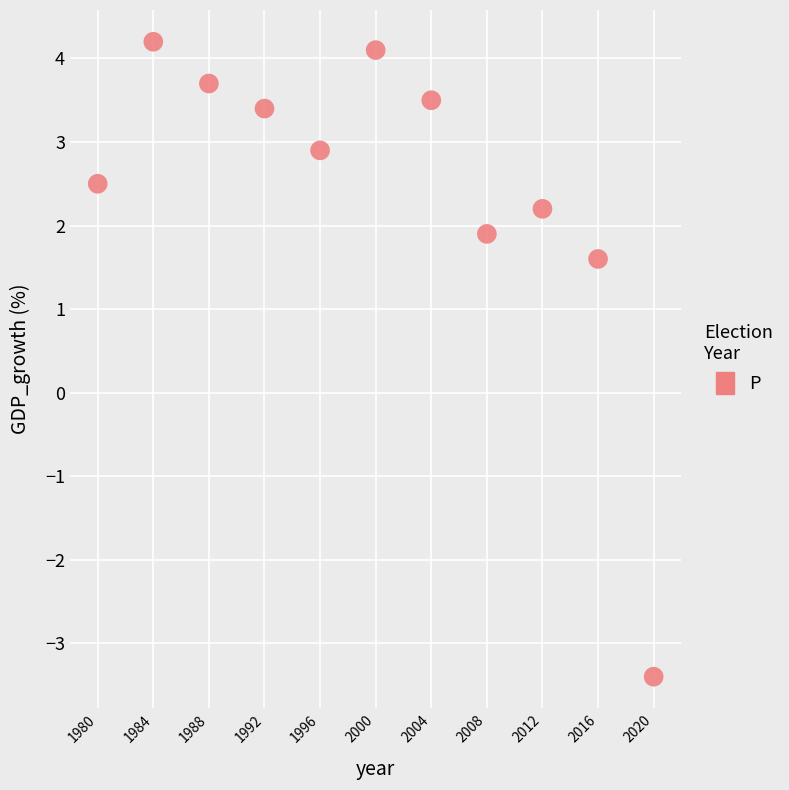

What Y value in the scatter plot is closest to 0?

1.6